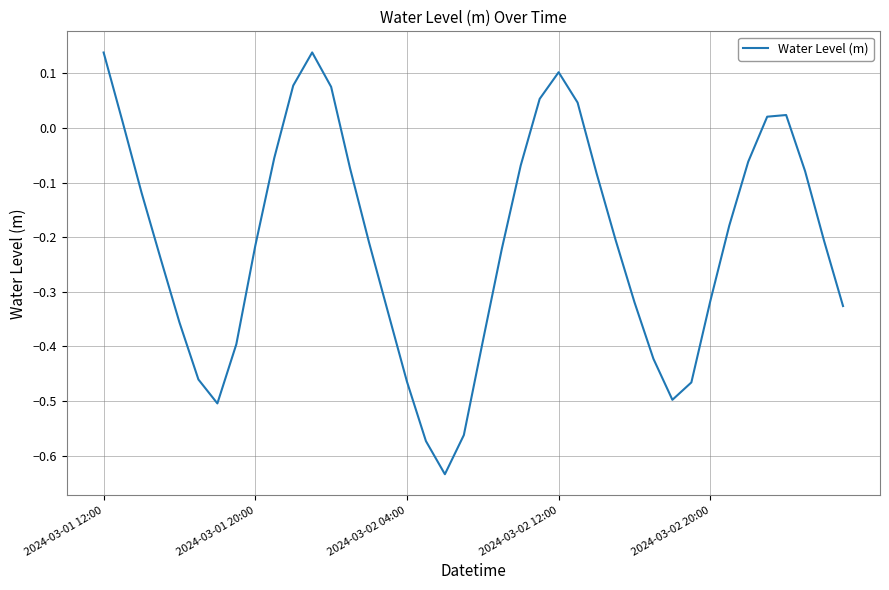

What is the difference between the maximum and minimum values?

0.8